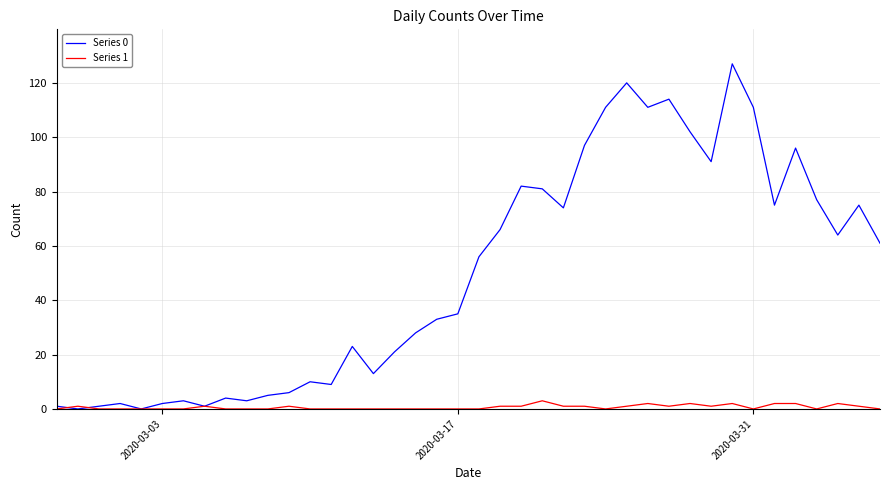

What is the maximum value shown in the chart?

127